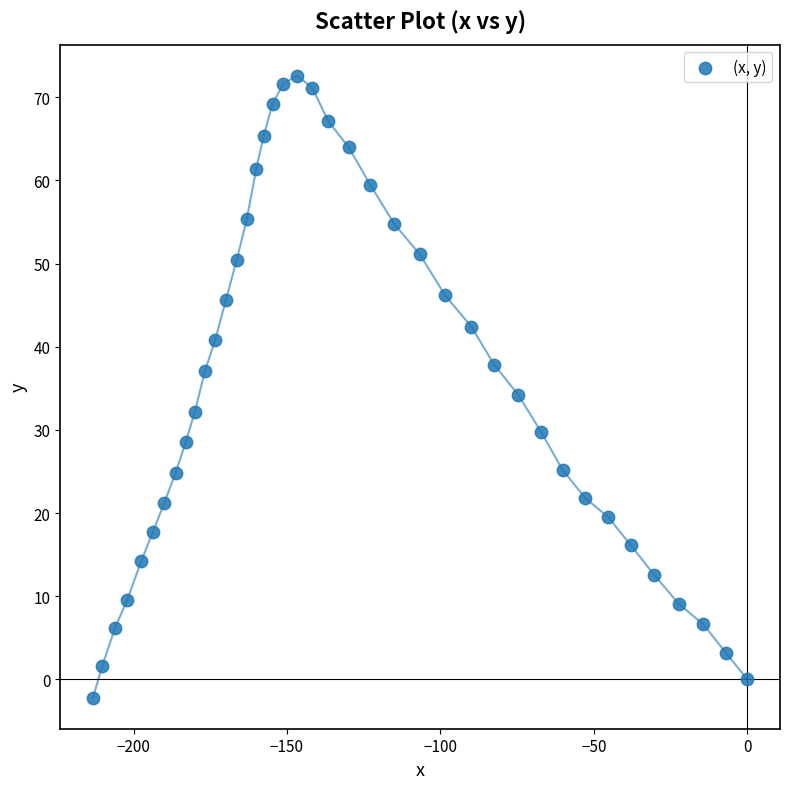

What is the range of Y values (max minus min)?

74.8